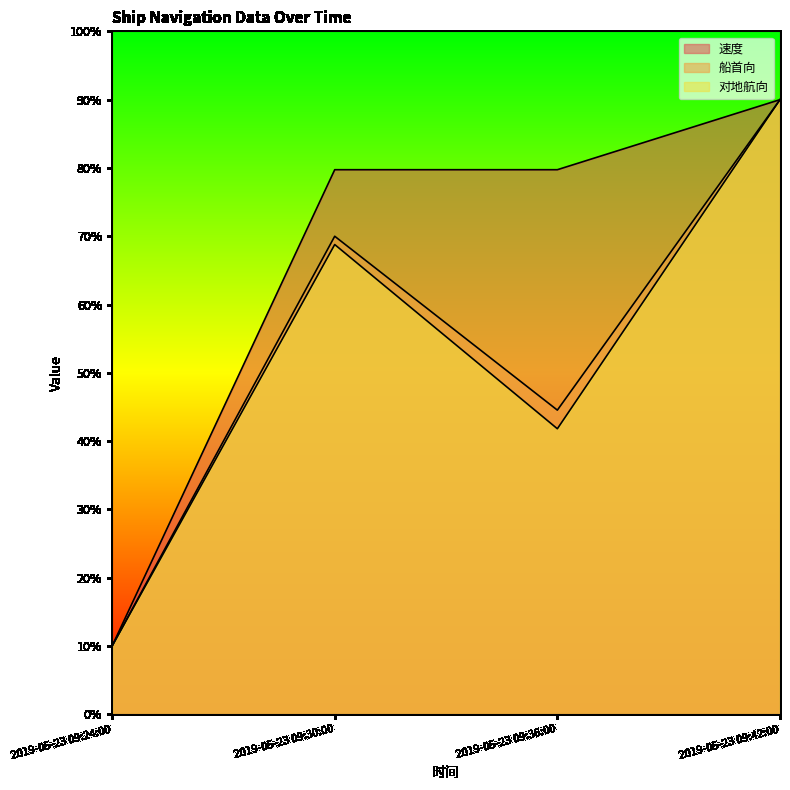

True or false: 速度 has more than 2 points higher than both neighbors.

False